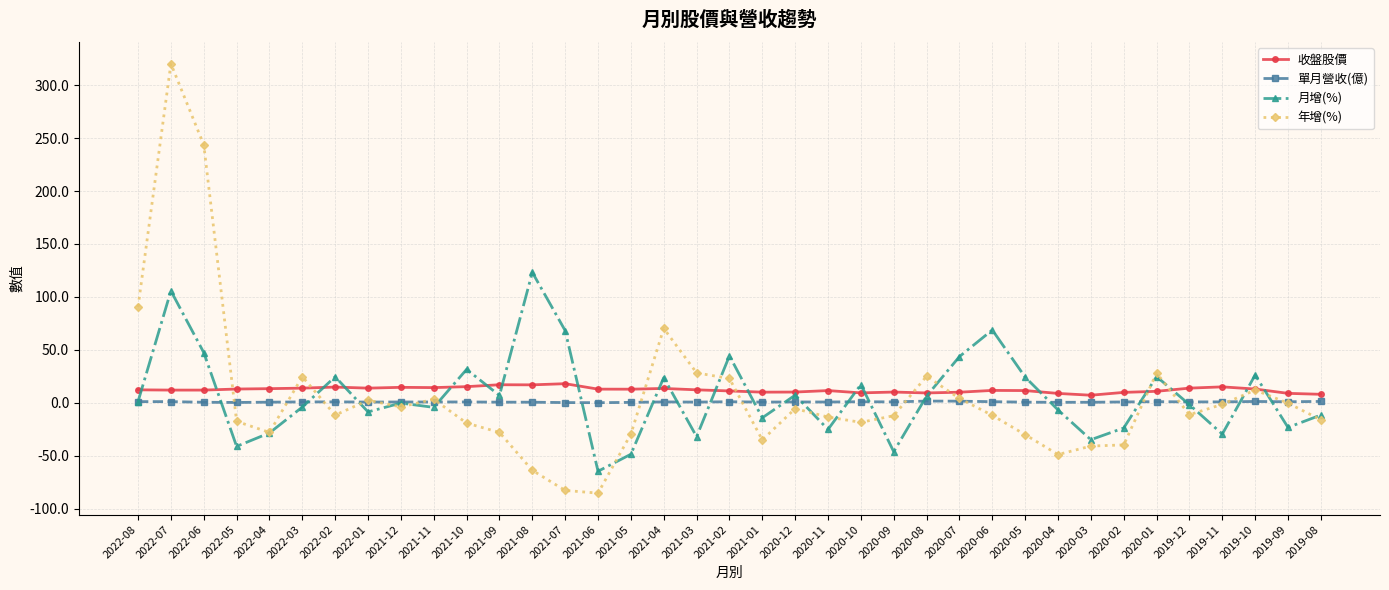

The value of 年增(%) at 2021-09 is -27.9. True or false?

True